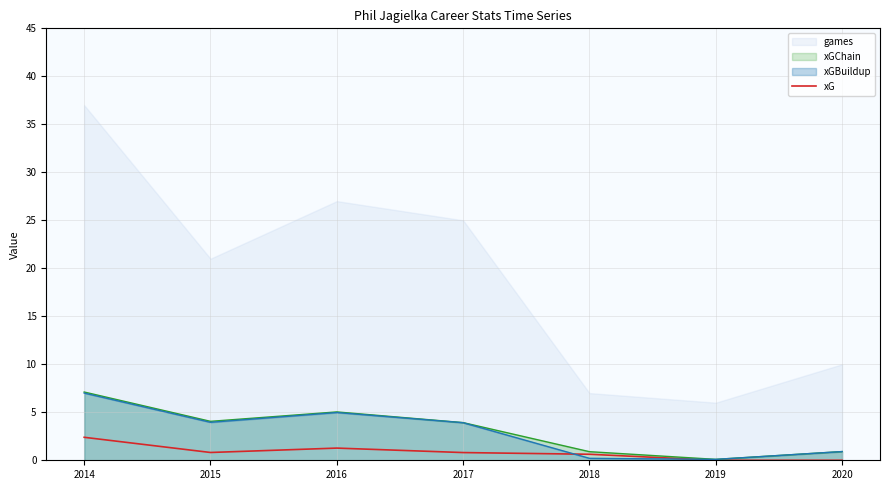

At which category does the data reach its first local valley?

2015